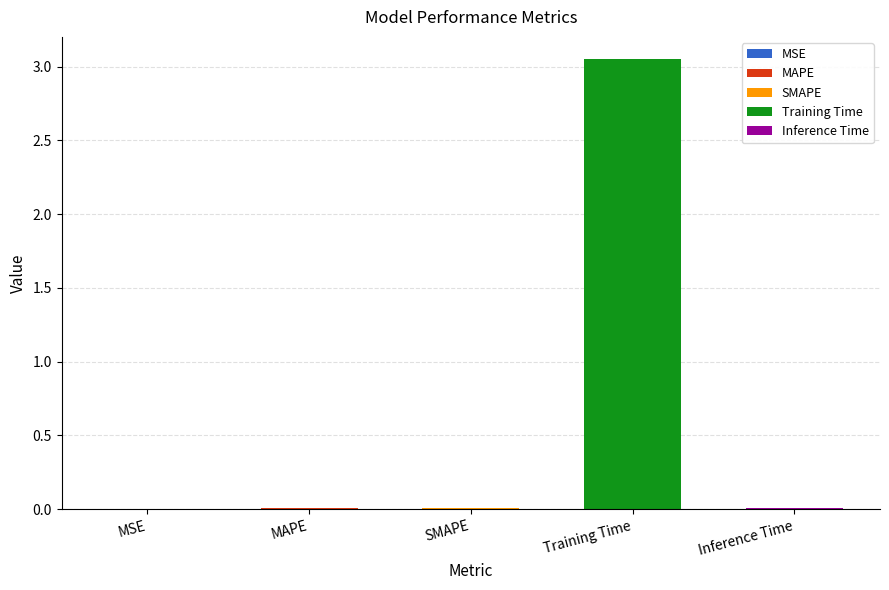

Which category has the highest value across all series?

Training Time